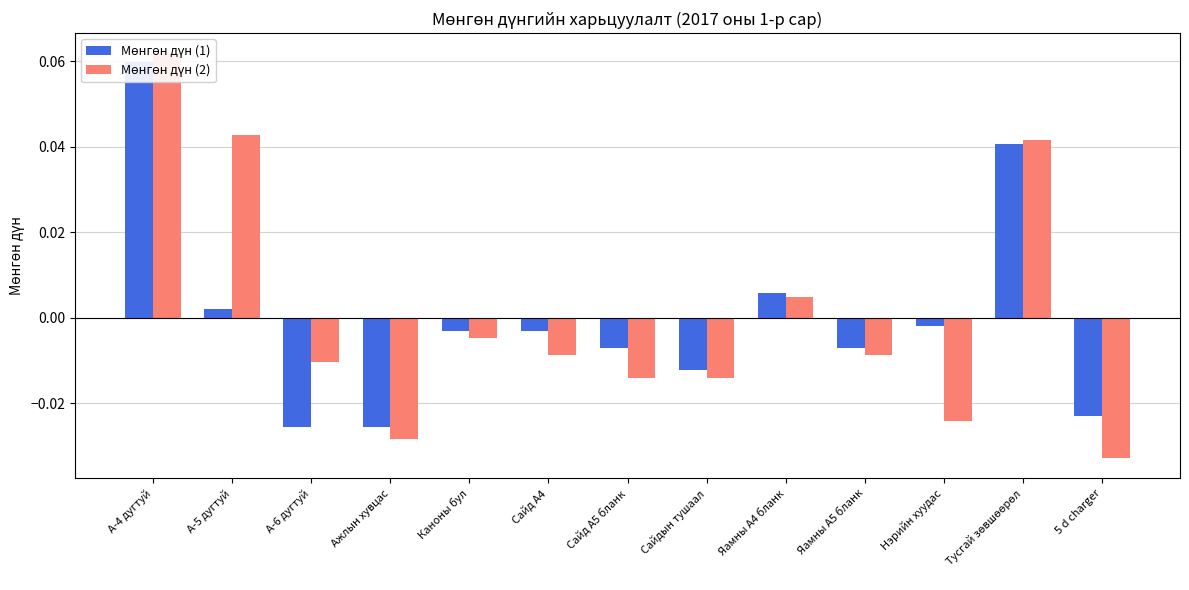

Rank the series by their average value, from lowest to highest.

Мөнгөн дүн (1), Мөнгөн дүн (2)